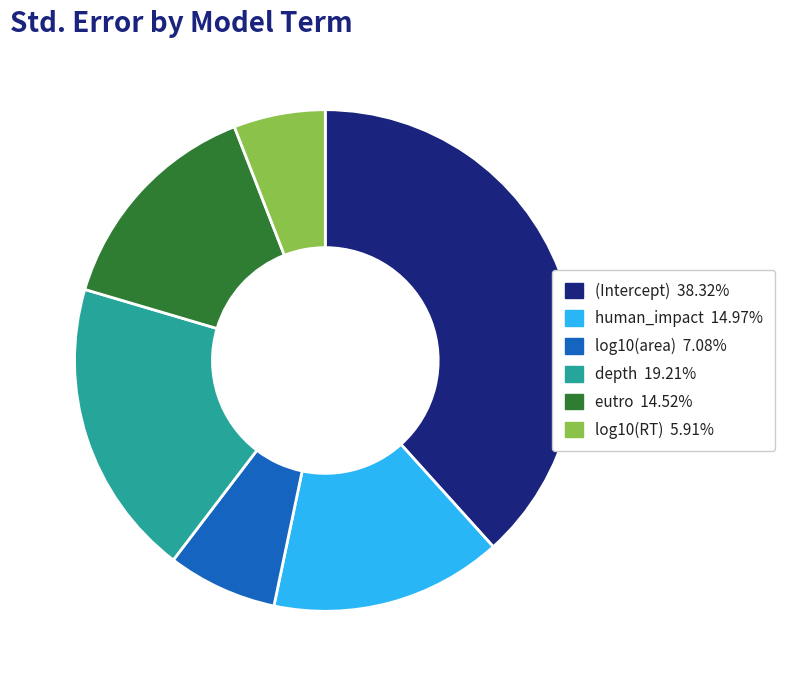

Does any single category account for the majority?

No